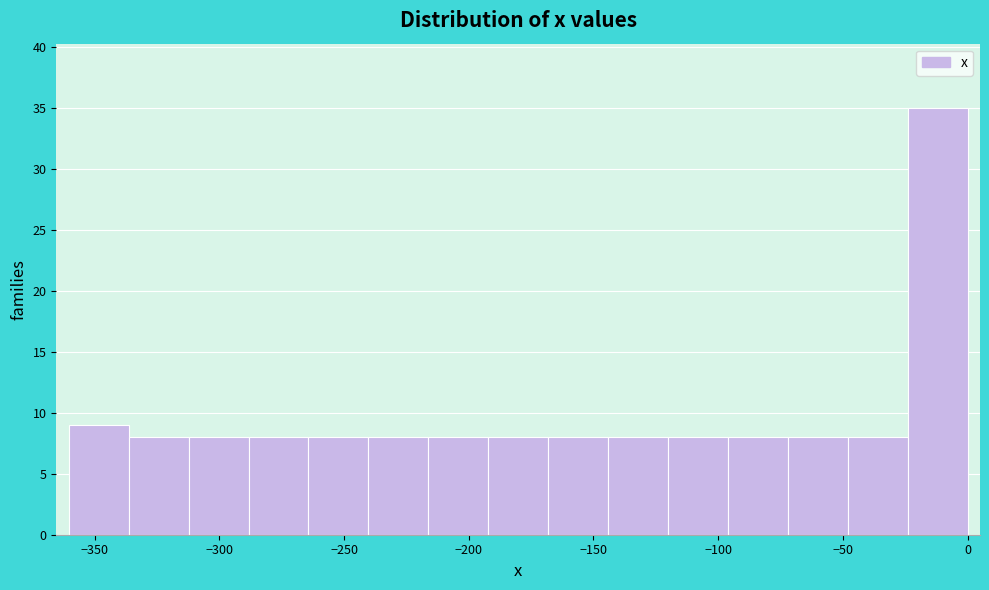

What is the height of the bar covering -360 to -335 on the x-axis? Neither the bar edges nor the heights are printed on the chart, so give them approximately, as read against the axes.

9